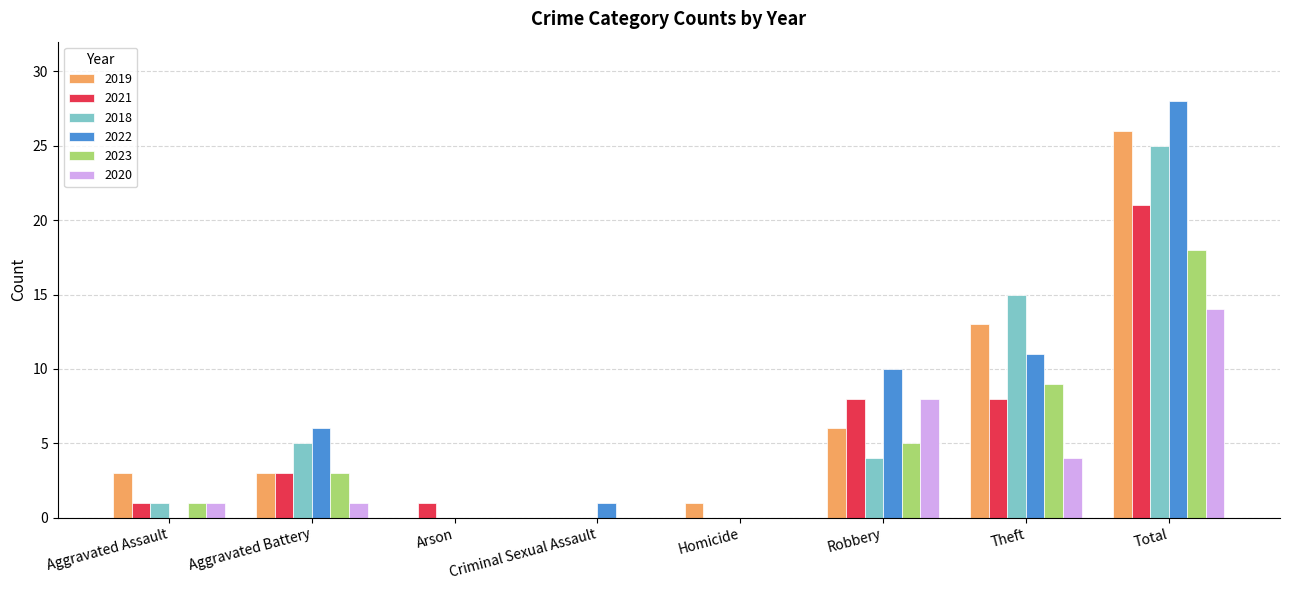

Reading left to right, list all the values displayed in this chart.

2019: Aggravated Assault=3	Aggravated Battery=3	Arson=0	Criminal Sexual Assault=0	Homicide=1	Robbery=6	Theft=13	Total=26
2021: Aggravated Assault=1	Aggravated Battery=3	Arson=1	Criminal Sexual Assault=0	Homicide=0	Robbery=8	Theft=8	Total=21
2018: Aggravated Assault=1	Aggravated Battery=5	Arson=0	Criminal Sexual Assault=0	Homicide=0	Robbery=4	Theft=15	Total=25
2022: Aggravated Assault=0	Aggravated Battery=6	Arson=0	Criminal Sexual Assault=1	Homicide=0	Robbery=10	Theft=11	Total=28
2023: Aggravated Assault=1	Aggravated Battery=3	Arson=0	Criminal Sexual Assault=0	Homicide=0	Robbery=5	Theft=9	Total=18
2020: Aggravated Assault=1	Aggravated Battery=1	Arson=0	Criminal Sexual Assault=0	Homicide=0	Robbery=8	Theft=4	Total=14